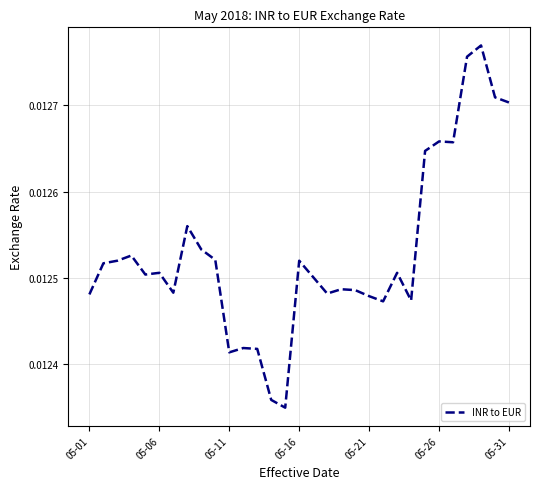

Is this an area chart (filled region under the line)?

No